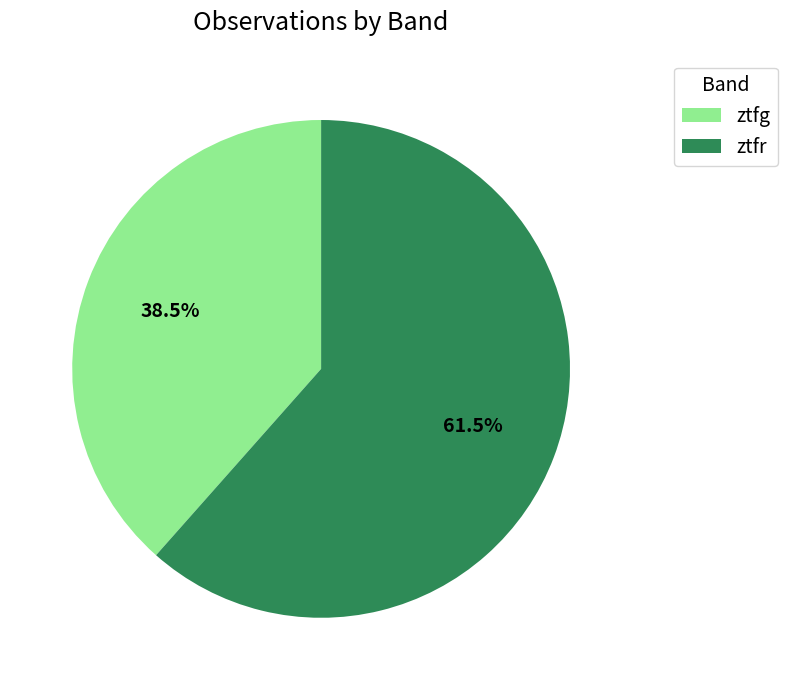

Rank the categories by value from lowest to highest.

ztfg, ztfr